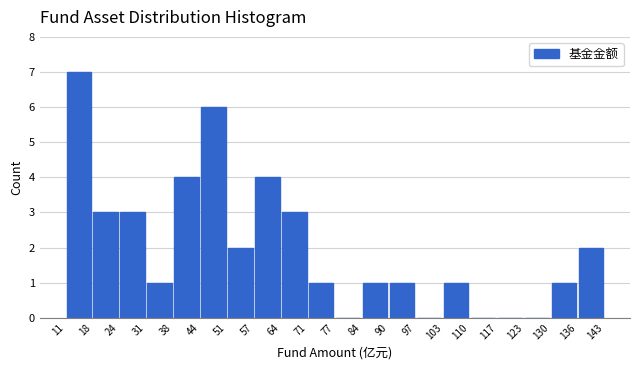

How tall is the bar that spans 64 to 71 on the x-axis? The values are not printed on the chart, so give them approximately, as read against the axis.

3